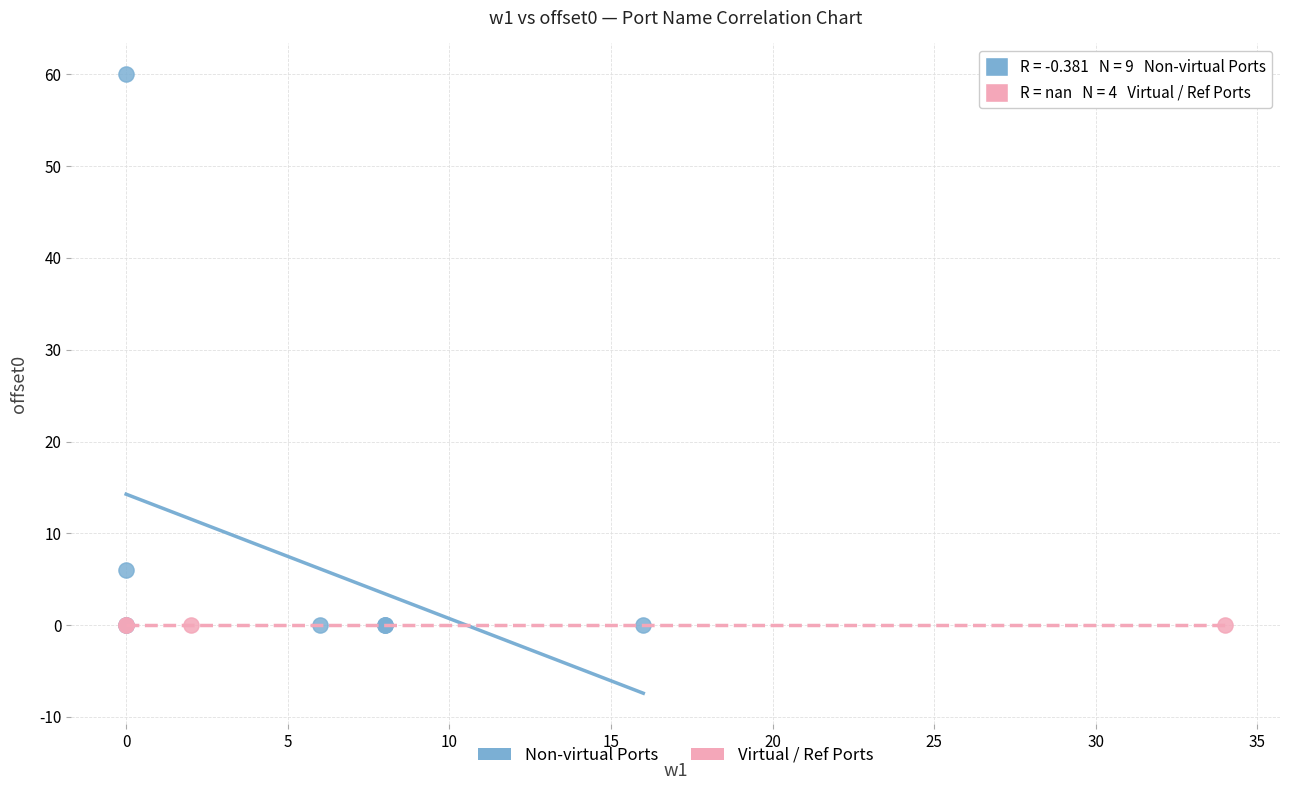

Which series reaches the maximum Y coordinate?

Non-virtual Ports